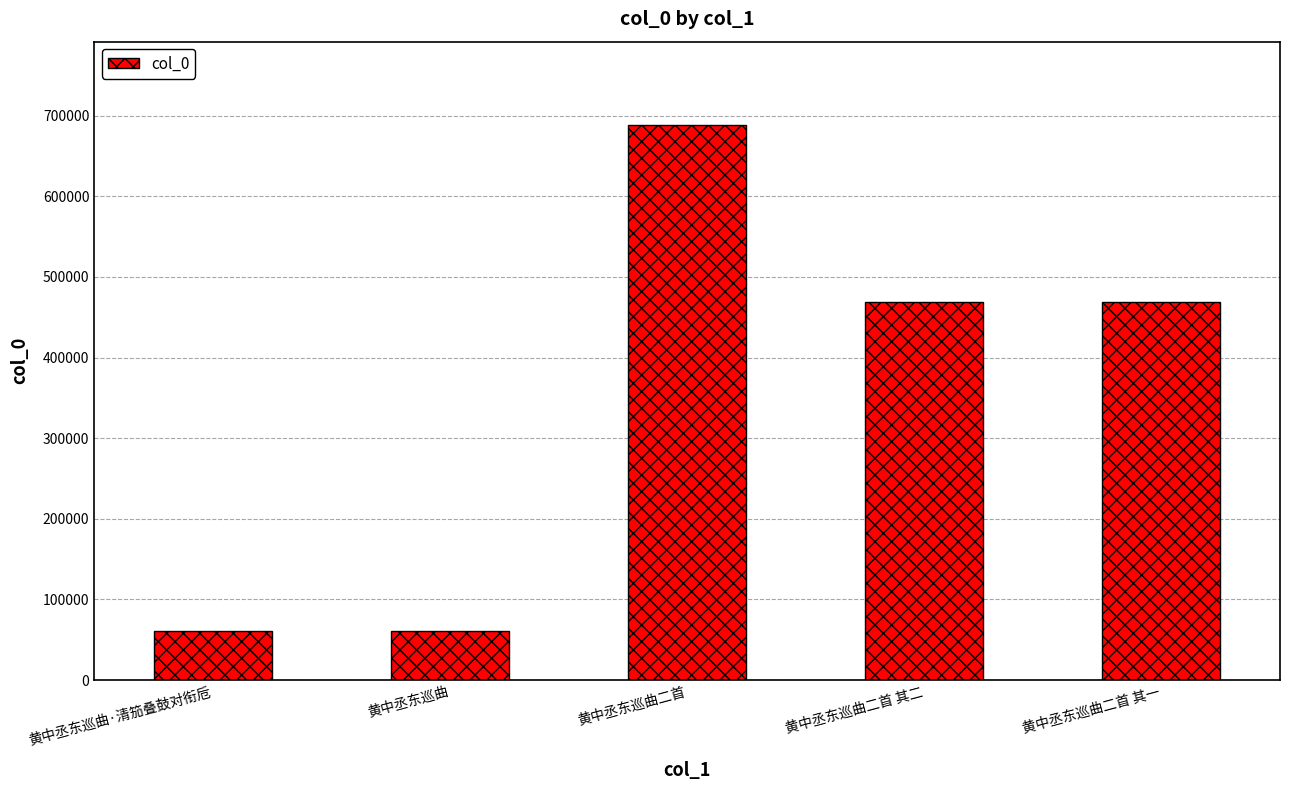

What is the smallest value displayed?

61268